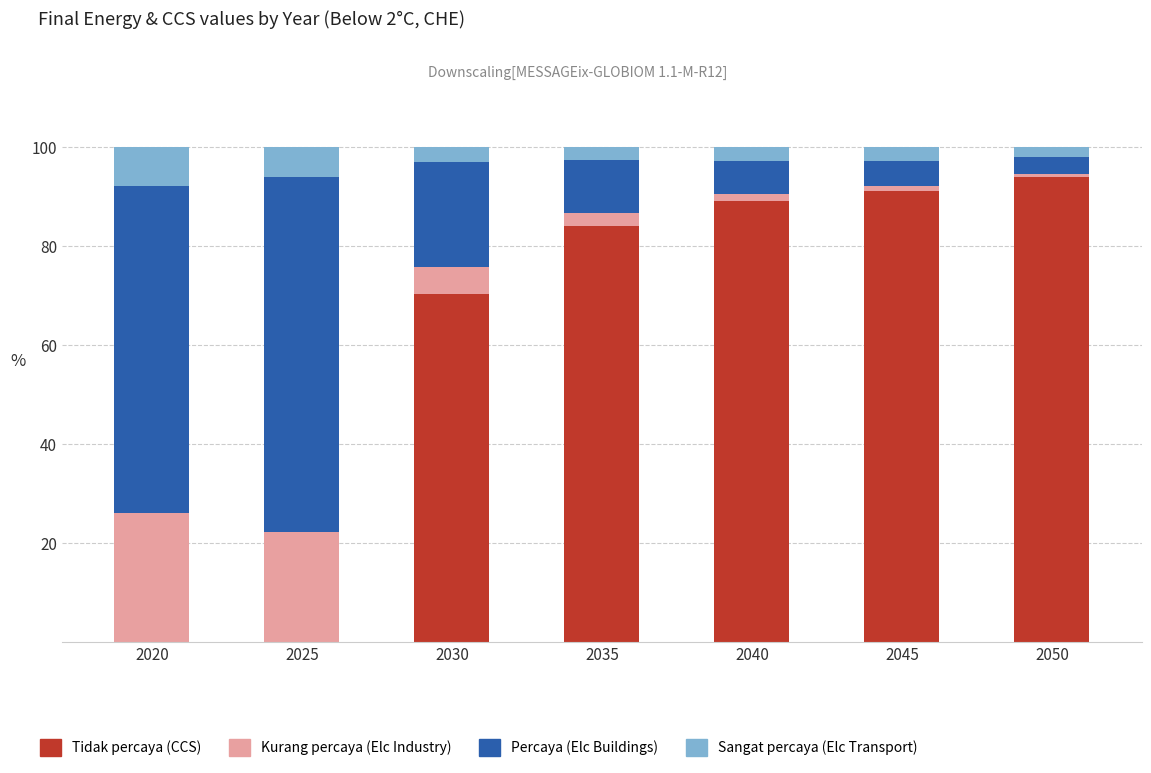

What is the approximate value of Tidak percaya (CCS) at 2030?

70.3